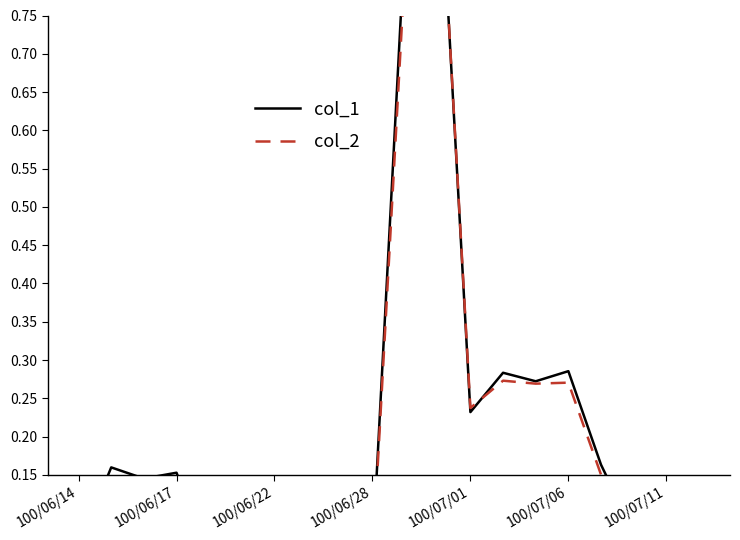

Reading left to right, list all the values displayed in this chart.

col_1: 0.1	0.2	0.1	0.2	0.0	0.1	0.0	0.0	0.1	0.0	0.9	1.0	0.2	0.3	0.3	0.3	0.2	0.1	0.1	0.1
col_2: 0.0	0.1	0.1	0.1	0.0	0.1	0.0	0.0	0.1	0.0	0.8	1.0	0.2	0.3	0.3	0.3	0.2	0.1	0.1	0.1